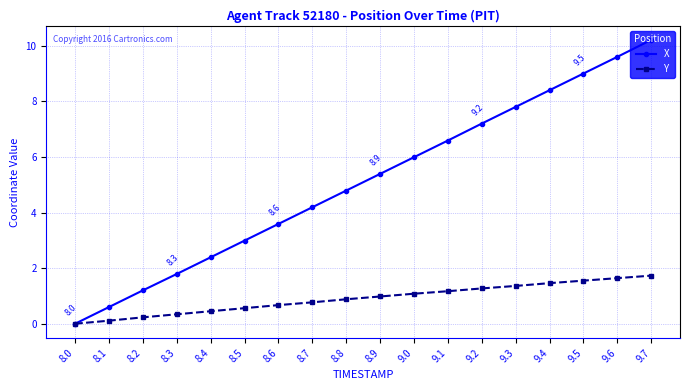

At which label does X first exceed 5?

8.9